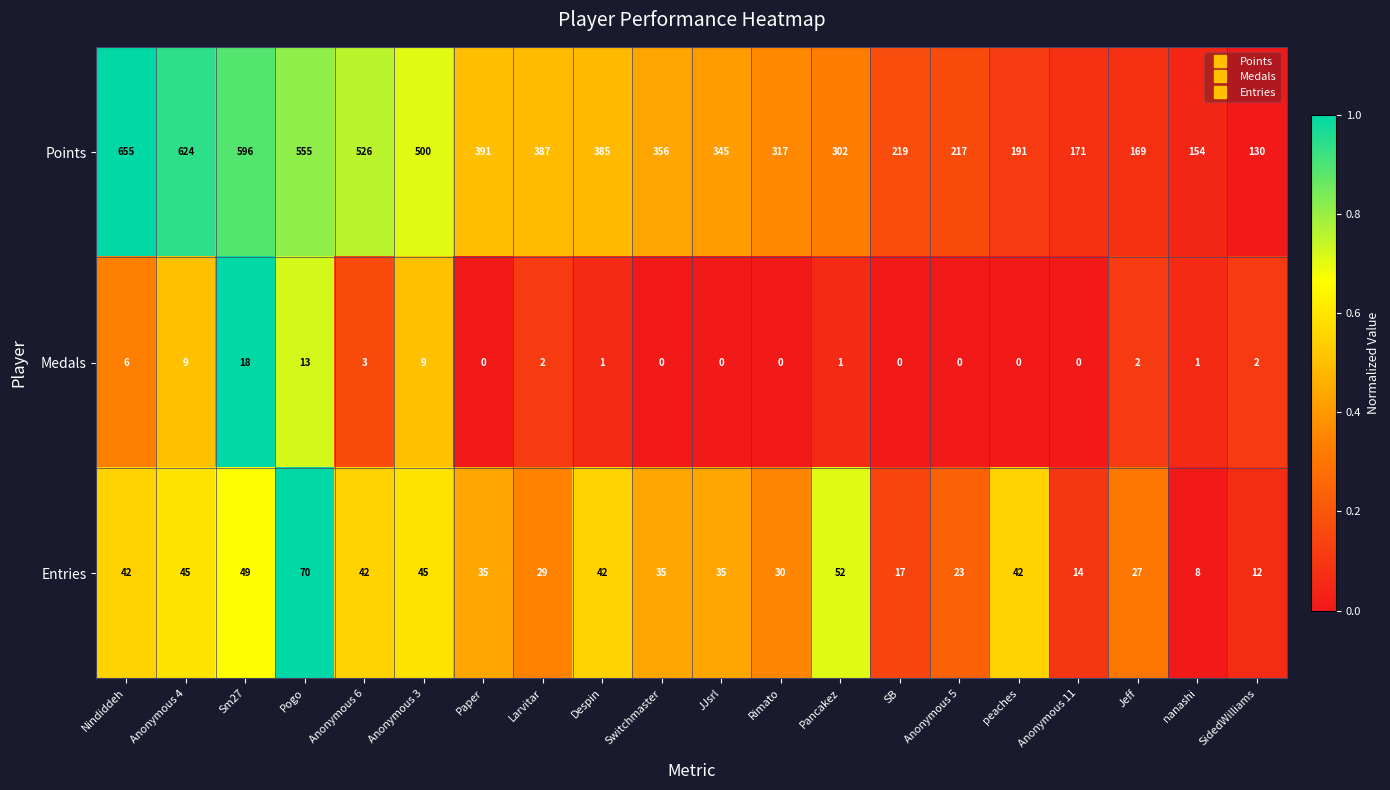

The Points series shows 107 at Anonymous 5. True or false?

False